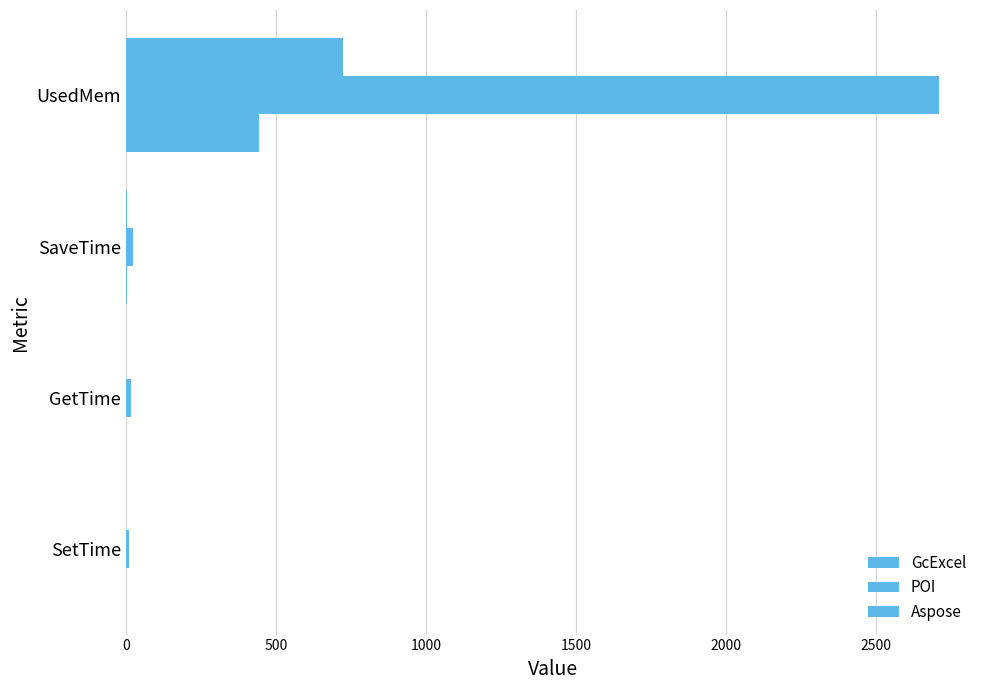

Count the number of categories in the chart.

4